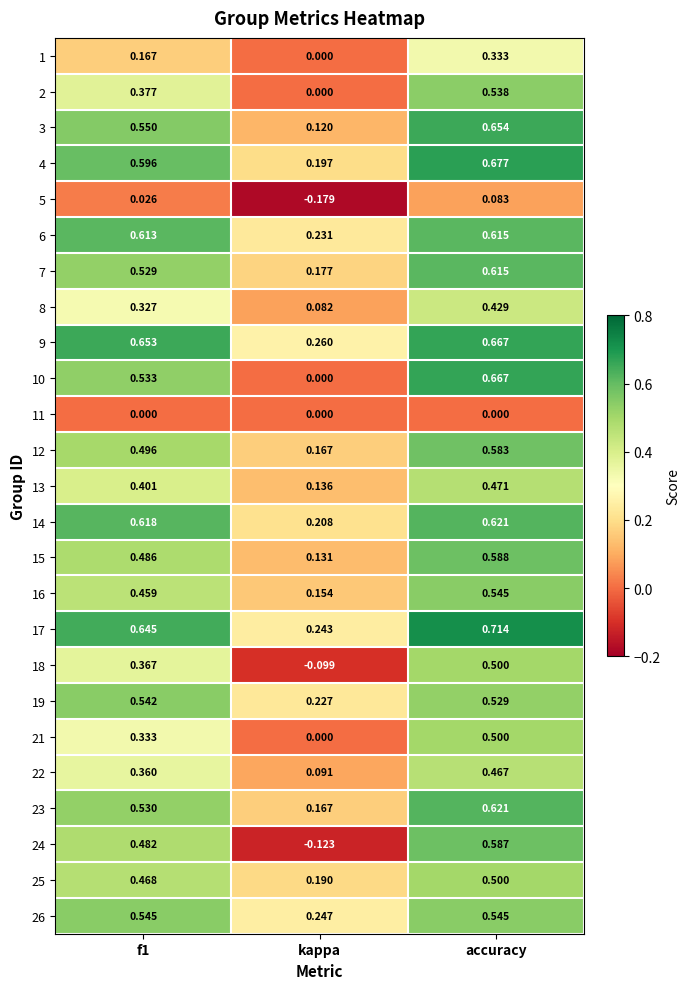

At which category is the sum across all series the highest?

accuracy